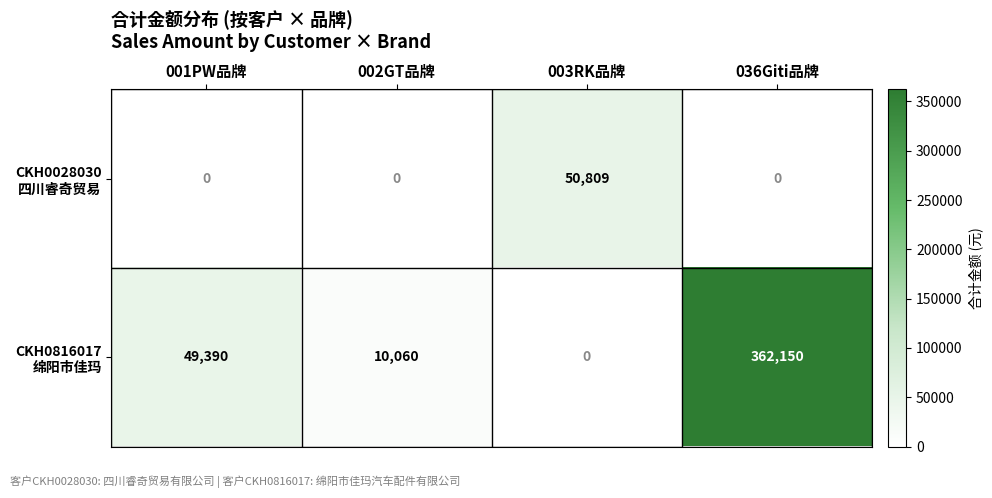

What is the maximum value shown in the chart?

362150